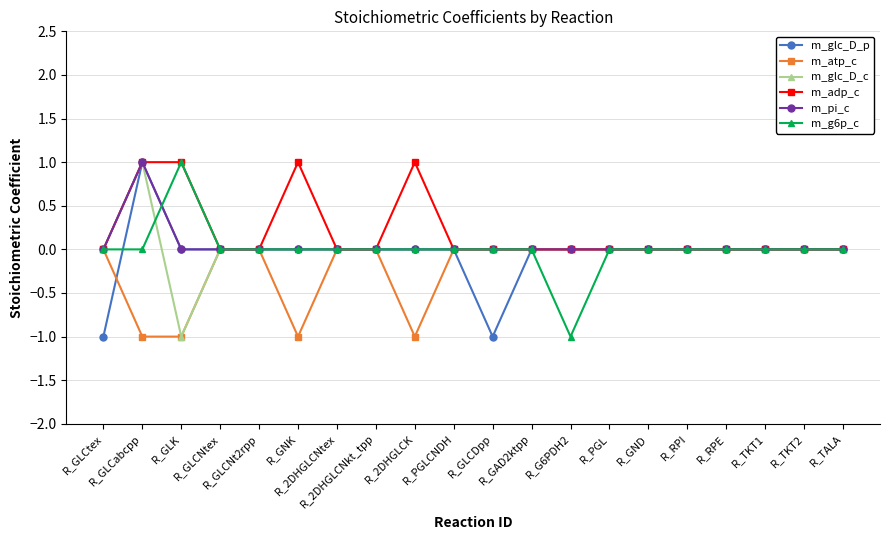

True or false: m_pi_c and m_glc_D_p cross at least once.

False